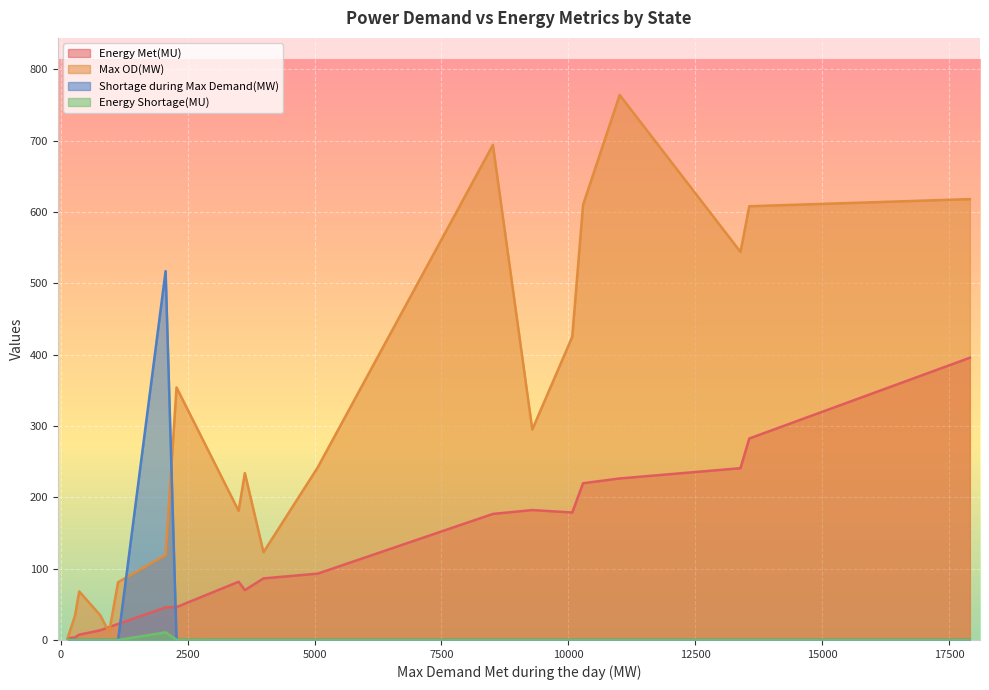

What is the maximum value shown in the chart?

764.0